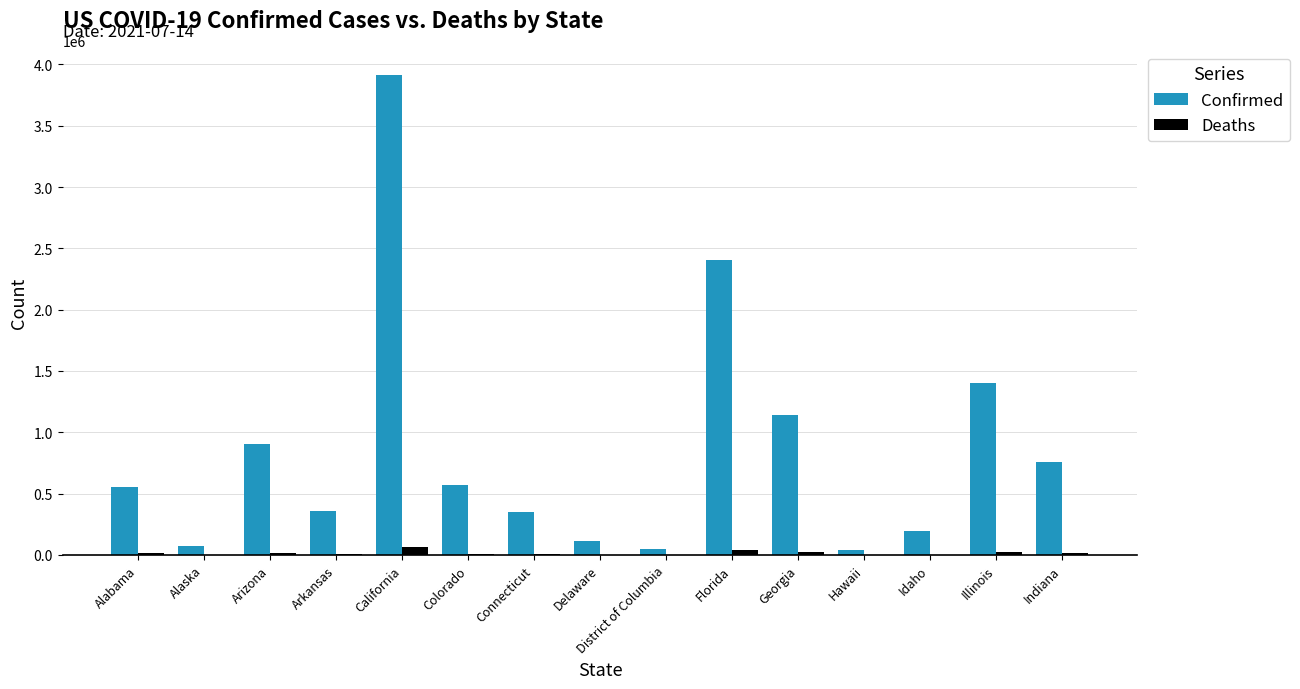

Which category has the highest value across all series?

California